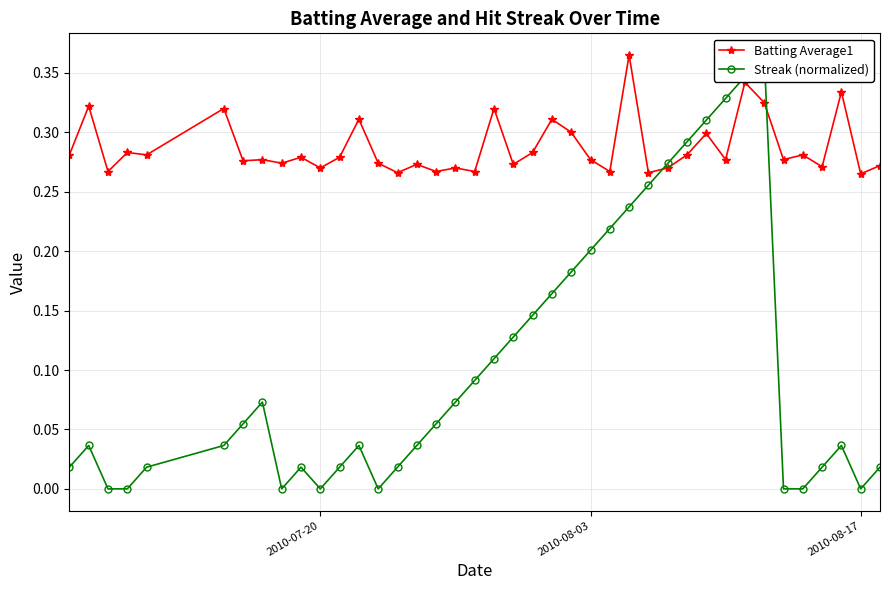

Which series ends up on top after the final intersection of Streak (normalized) and Batting Average1?

Batting Average1